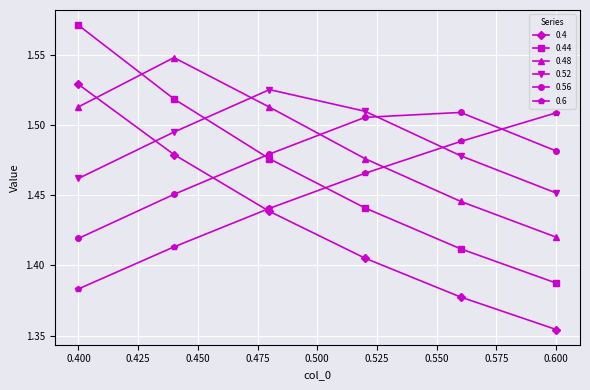

At how many categories does at least one series exceed 1?

6